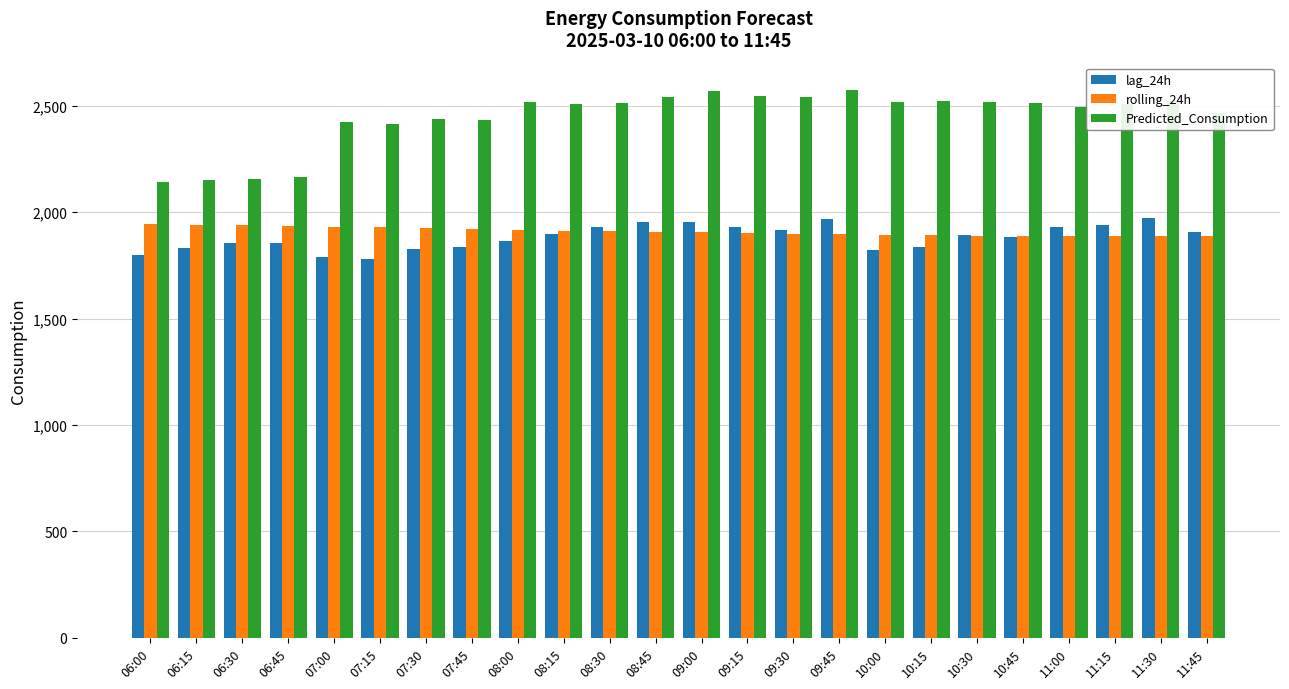

True or false: lag_24h has a value of 1834.0 at 07:45.

True